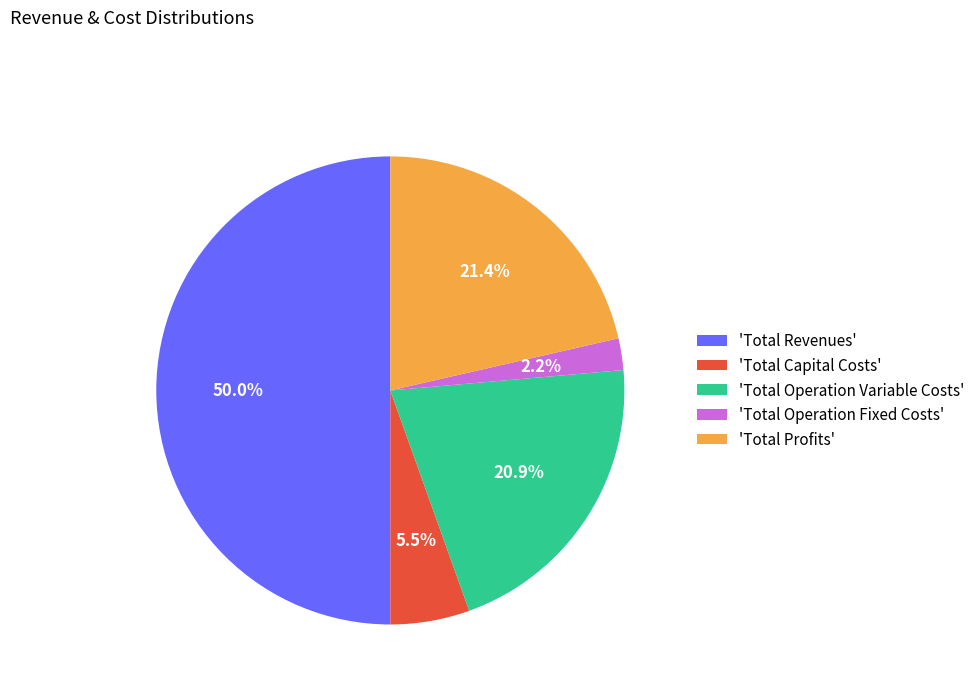

Count the number of slices in the pie.

5